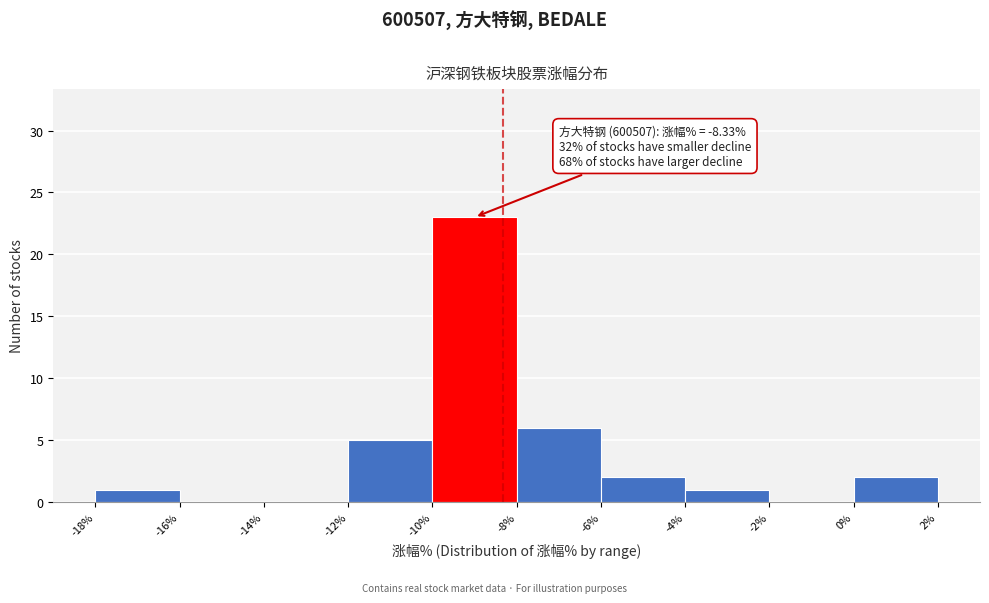

Which range on the x-axis has the tallest bar?

-10% to -8%